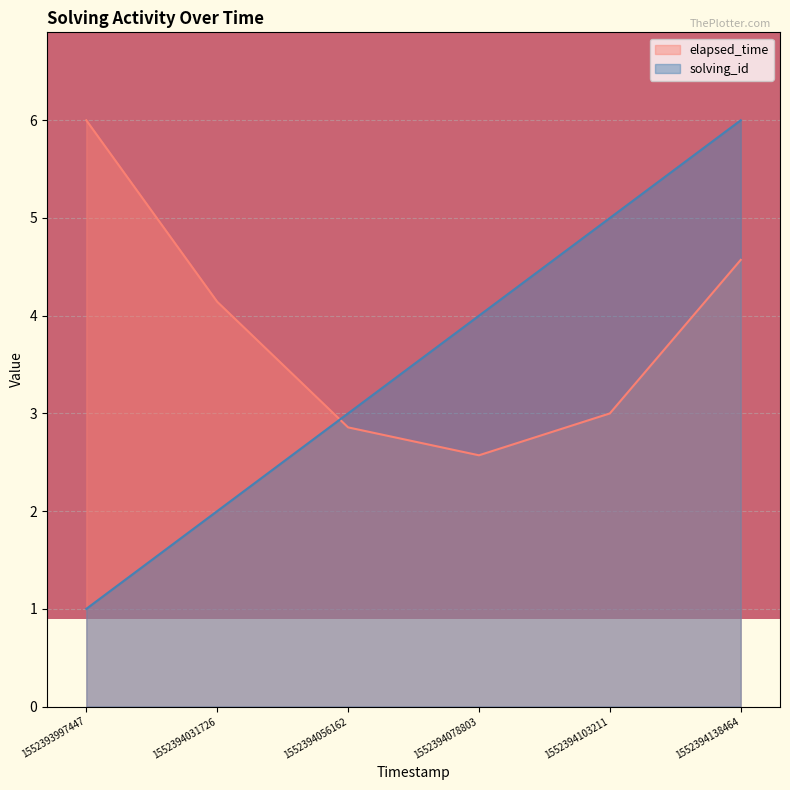

What is the minimum value for elapsed_time?

2.6